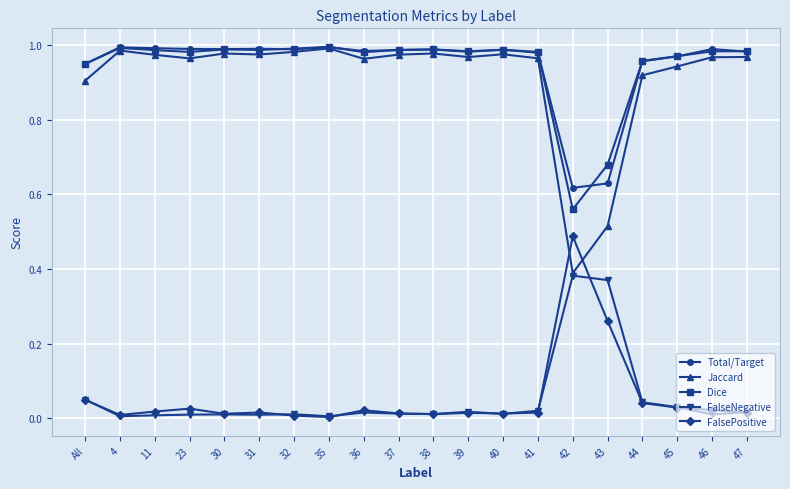

Which series has the largest range (max minus min)?

Jaccard